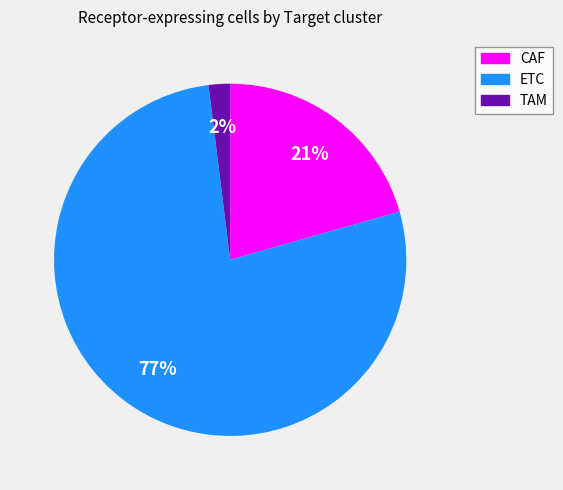

To the nearest percent, what percentage of the pie is ETC?

77%